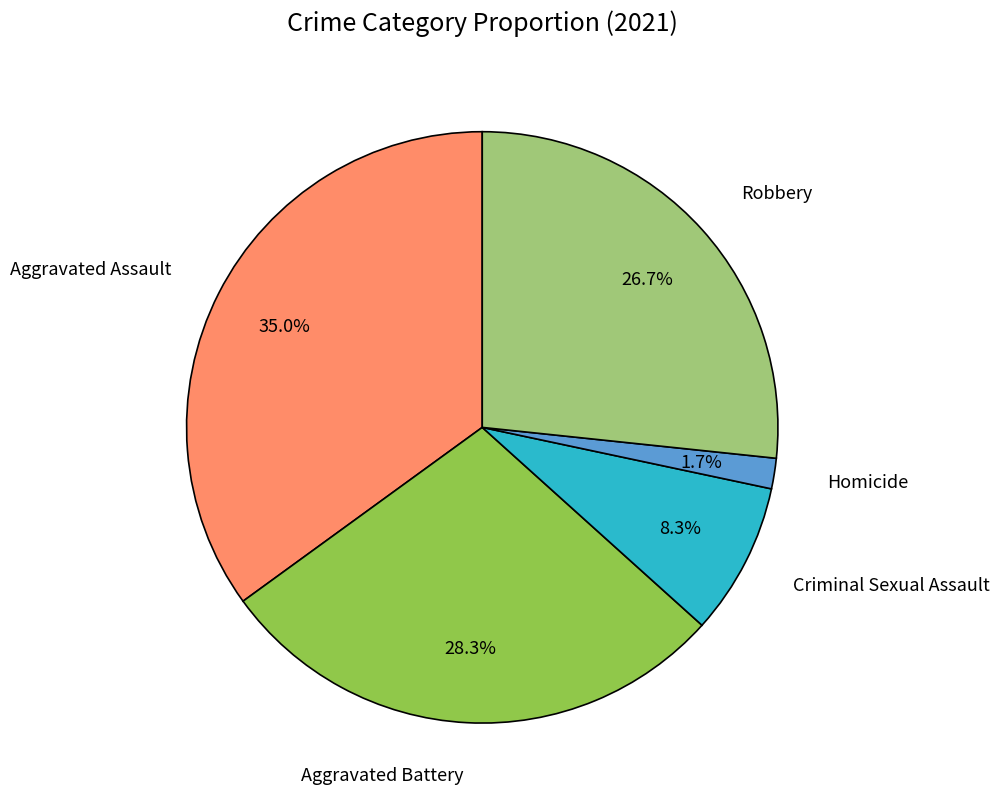

Count the number of slices in the pie.

5